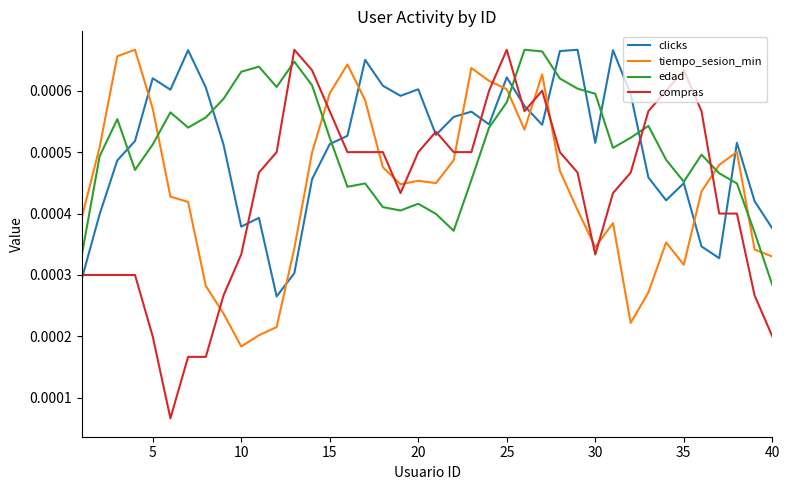

Which series has the widest spread of values?

compras